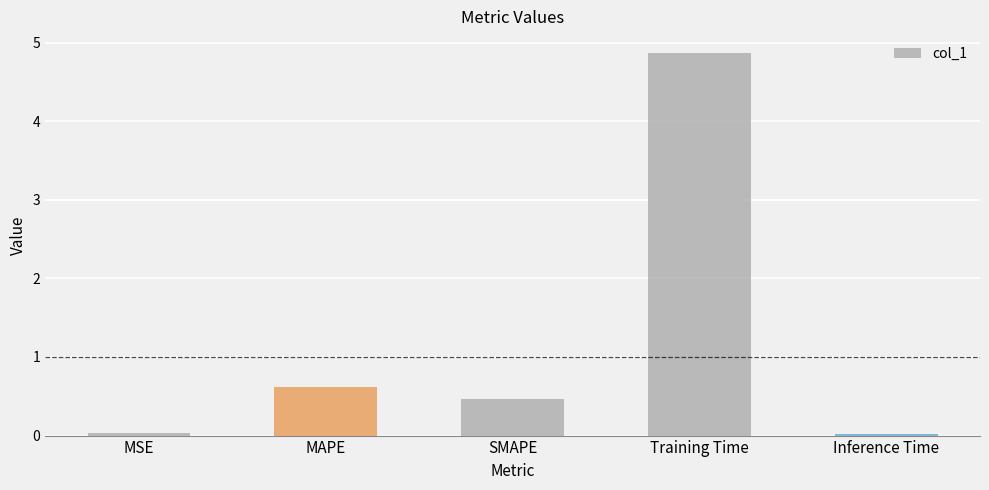

At which category does the chart reach its peak across all series?

Training Time